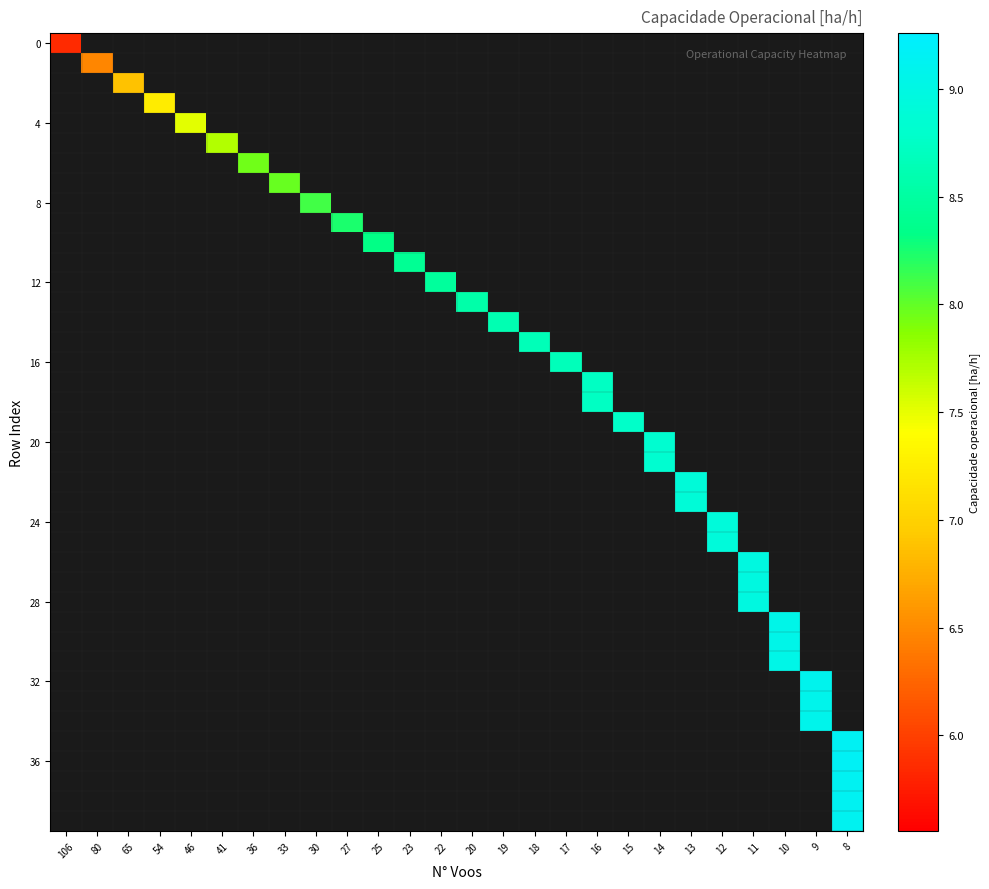

How many series are shown in this chart?

40